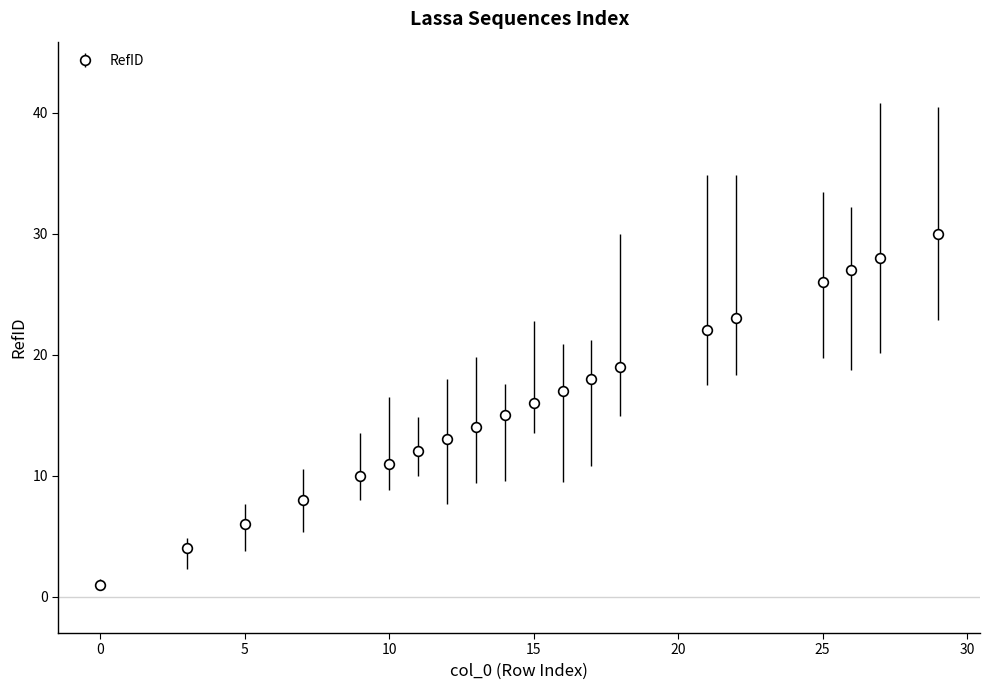

What is the average value?

16